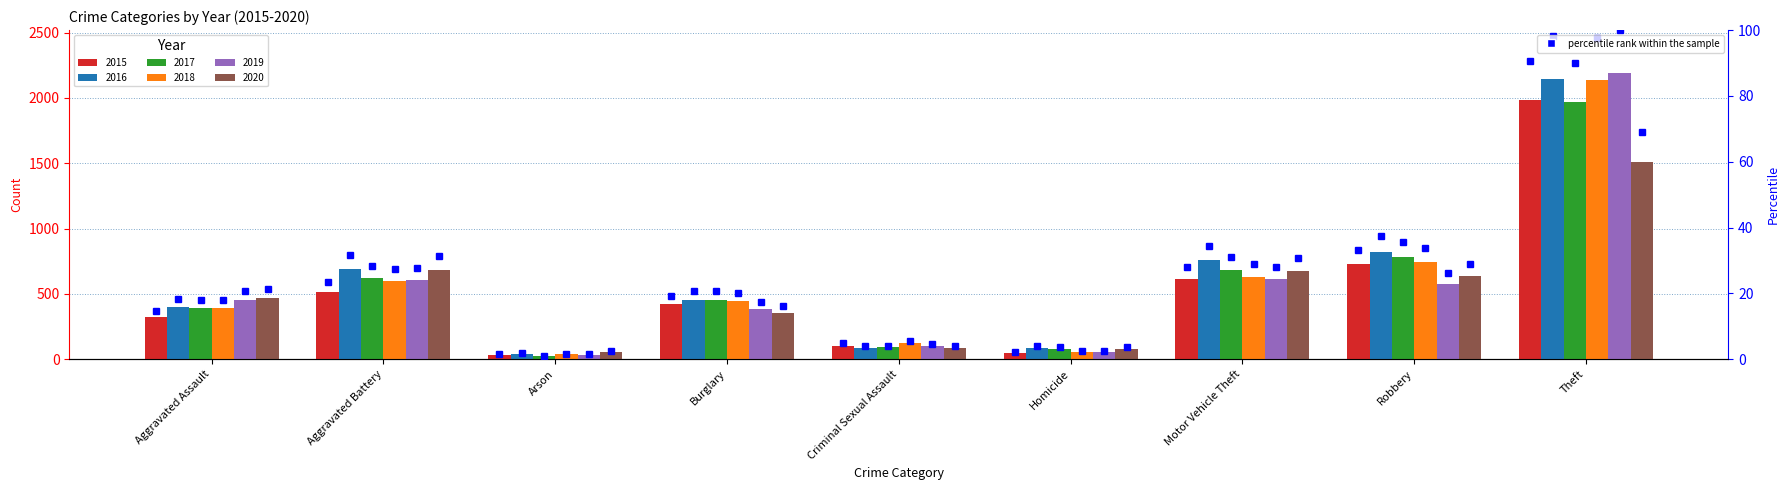

What is the label of the 8th bar from the right?

Aggravated Battery